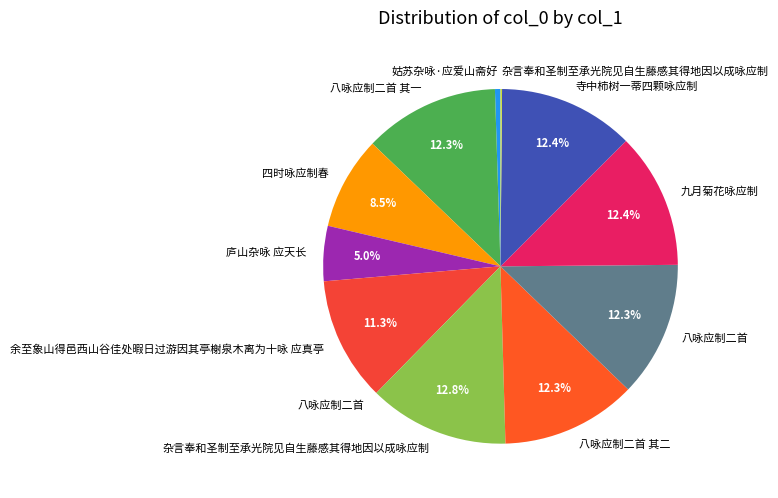

To the nearest percent, what is the difference between the largest and smallest slice percentages?

13%